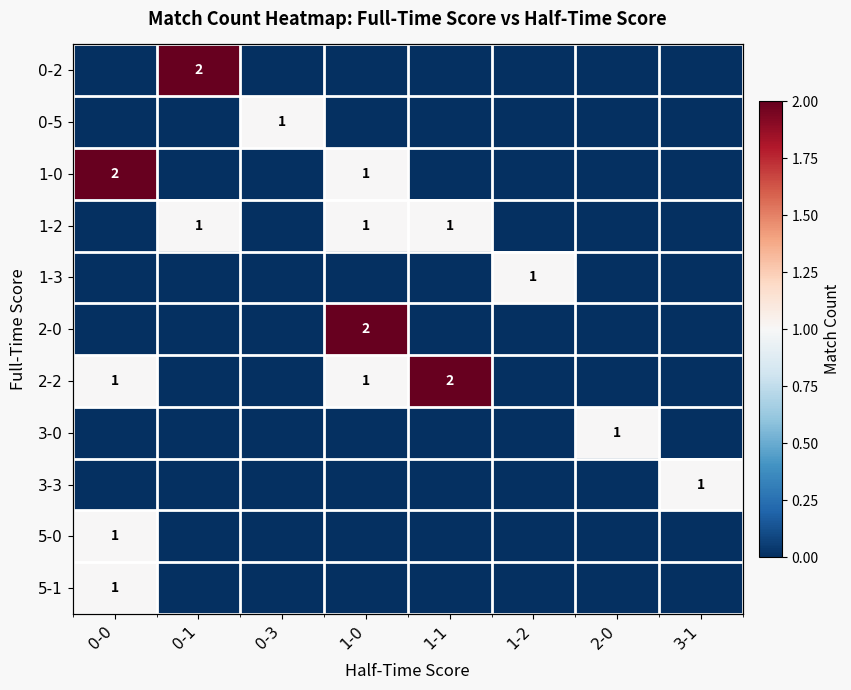

What is the spread (max minus min) of values at 0-1?

2